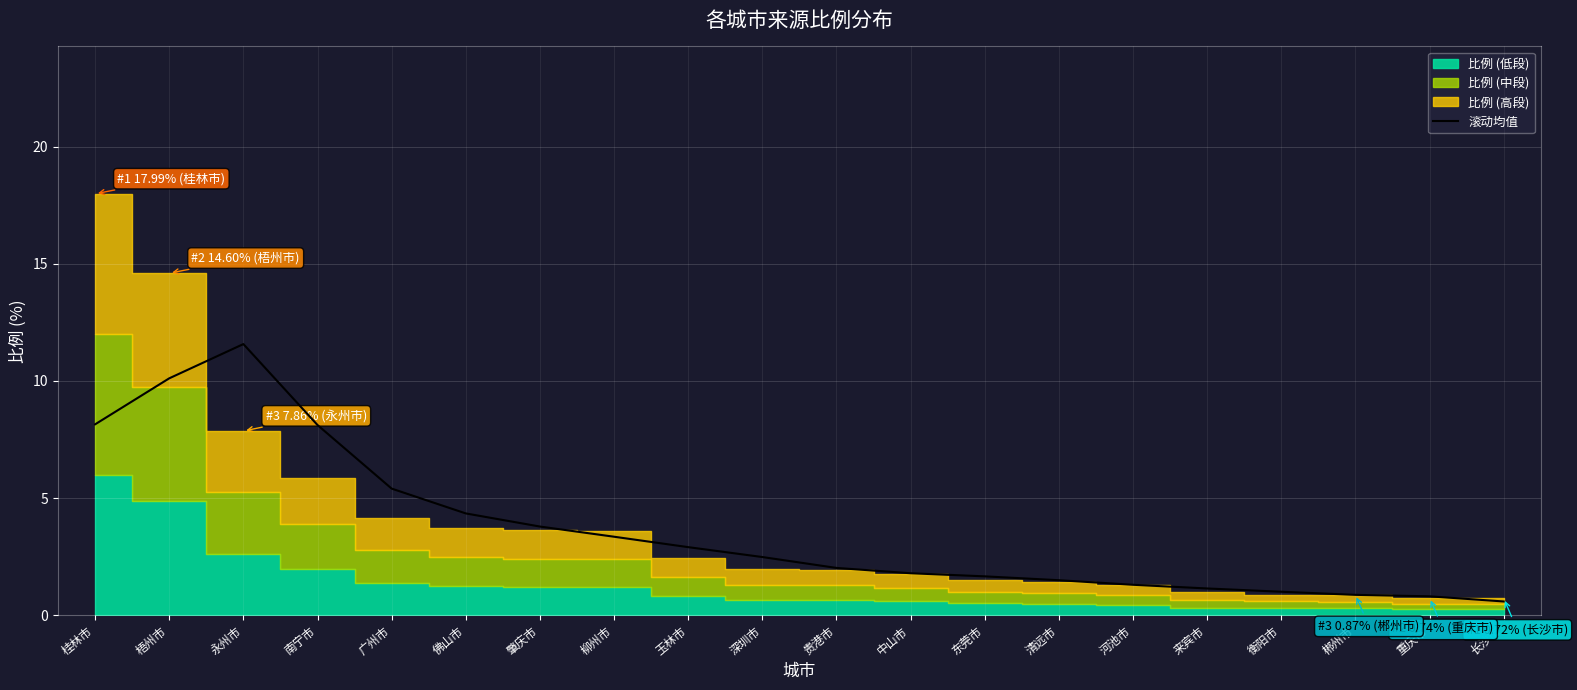

Where is the data nearest to the value 6?

广州市